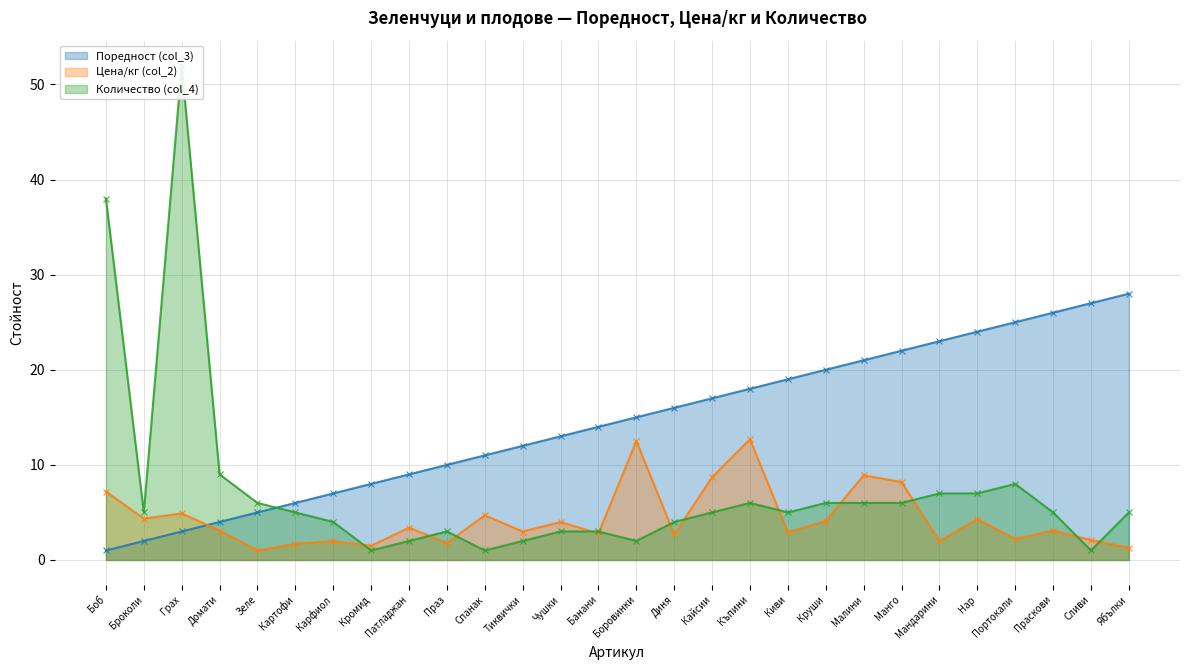

Does the chart display data point markers on the line(s)?

Yes